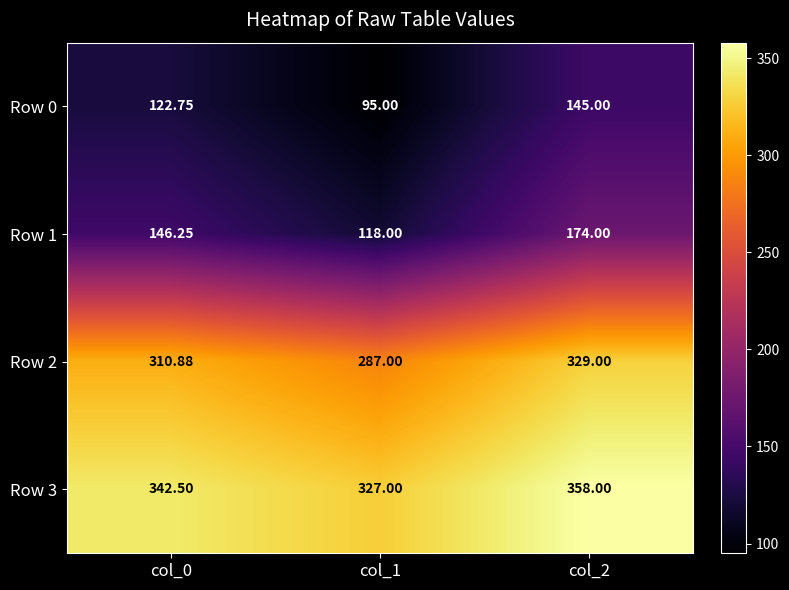

Is the value of Row 2 at col_0 greater than the value of Row 3 at col_0?

No